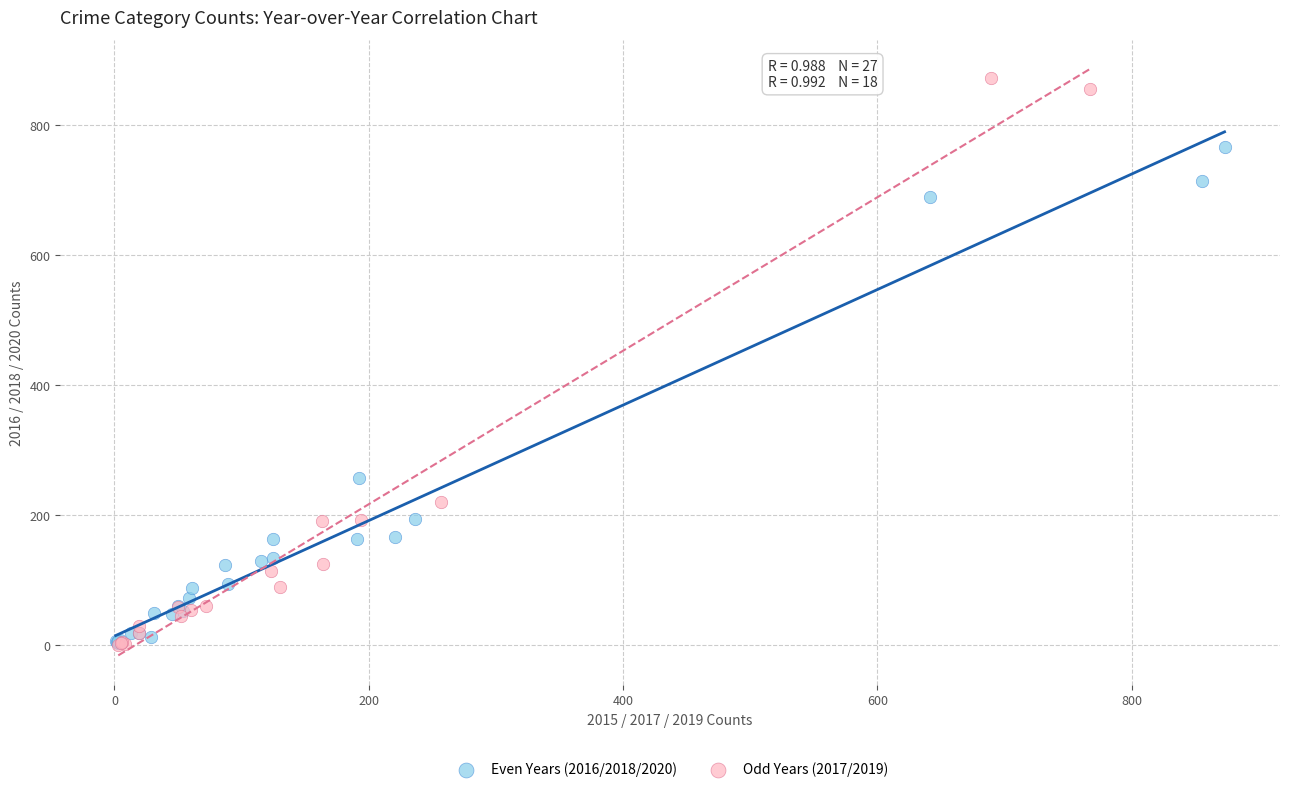

Which series has the widest spread of Y values?

Odd Years (2017/2019)